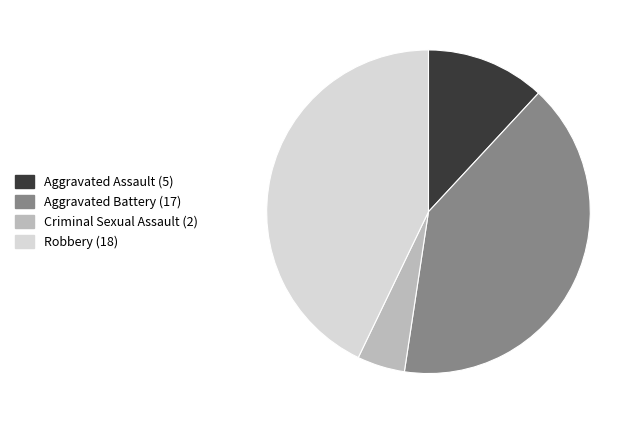

Is it true that Aggravated Assault is 12% of the pie?

True